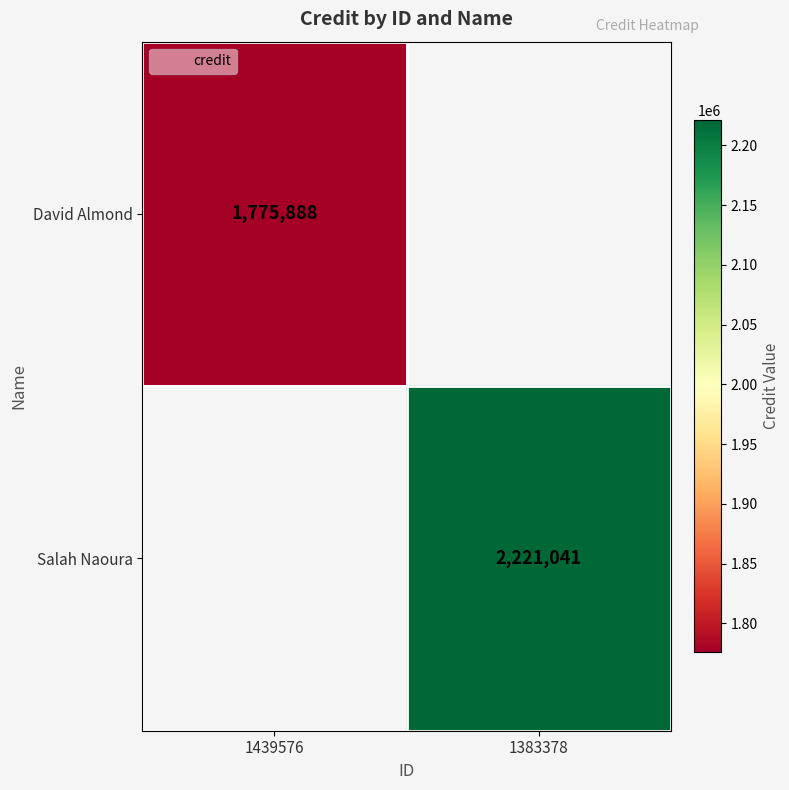

Which label corresponds to the largest value in the chart?

1383378